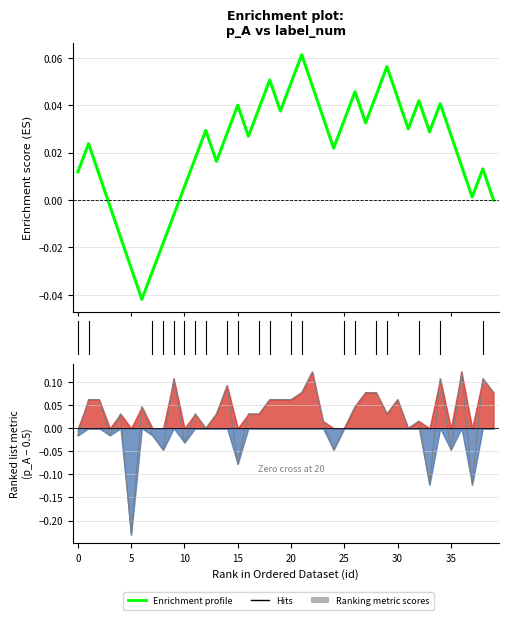

The value at 13 is 0.0. True or false?

True